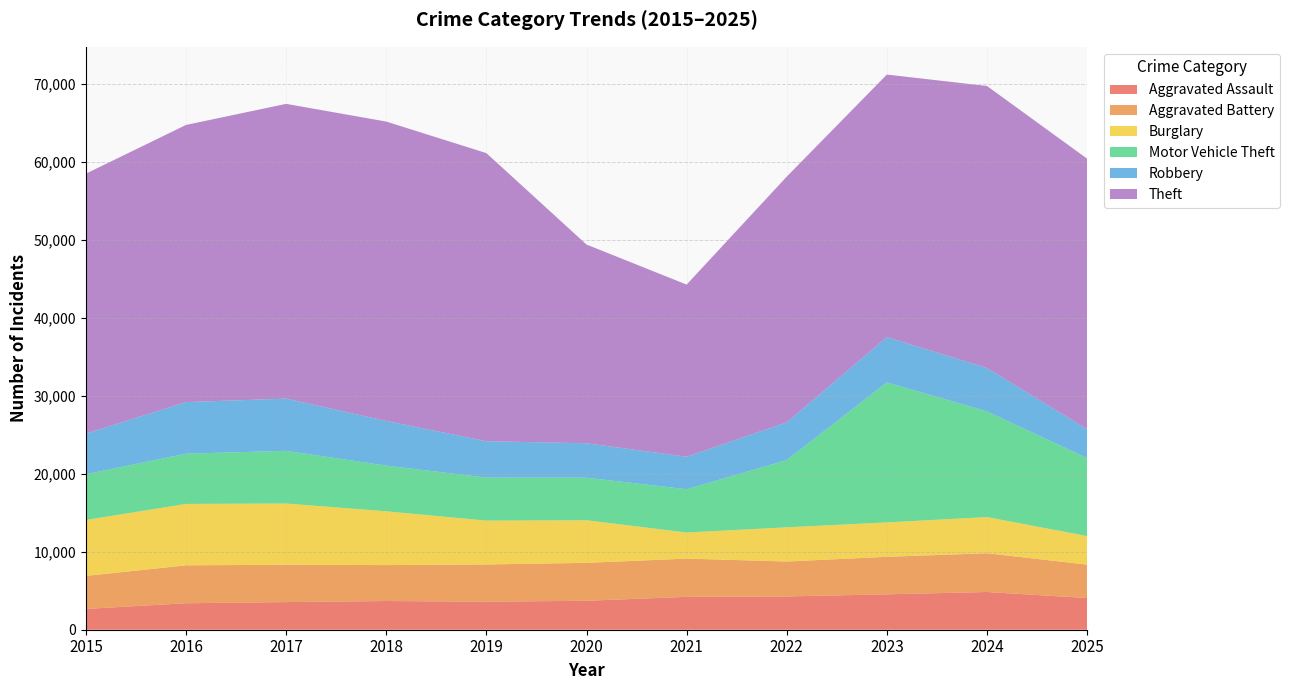

Reading left to right, what are all the values shown in this chart?

Aggravated Assault: 2668	3395	3542	3680	3594	3711	4215	4268	4538	4835	4062
Aggravated Battery: 4226	4859	4783	4604	4771	4859	4900	4472	4807	4967	4279
Burglary: 7168	7869	7849	6894	5618	5460	3340	4386	4409	4634	3663
Motor Vehicle Theft: 5870	6437	6754	5854	5512	5453	5553	8610	17942	13547	9998
Robbery: 5202	6614	6690	5726	4667	4415	4162	4843	5807	5560	3690
Theft: 33314	35519	37777	38367	36921	25468	22061	31490	33647	36141	34679